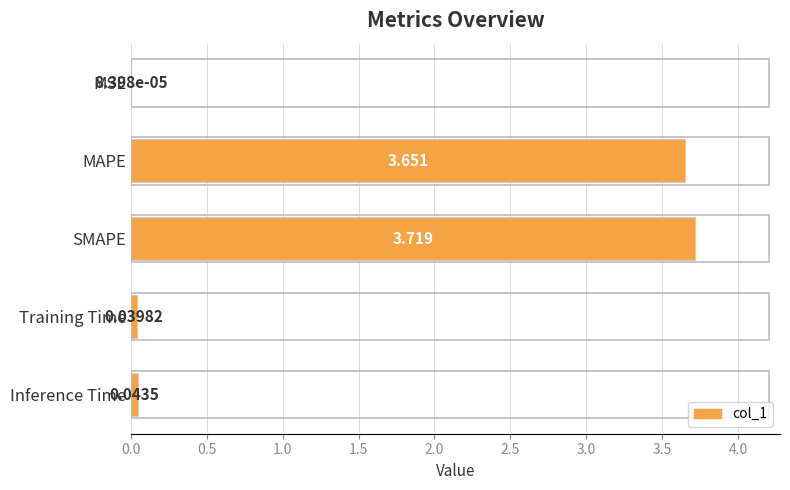

Are the bars horizontal?

Yes